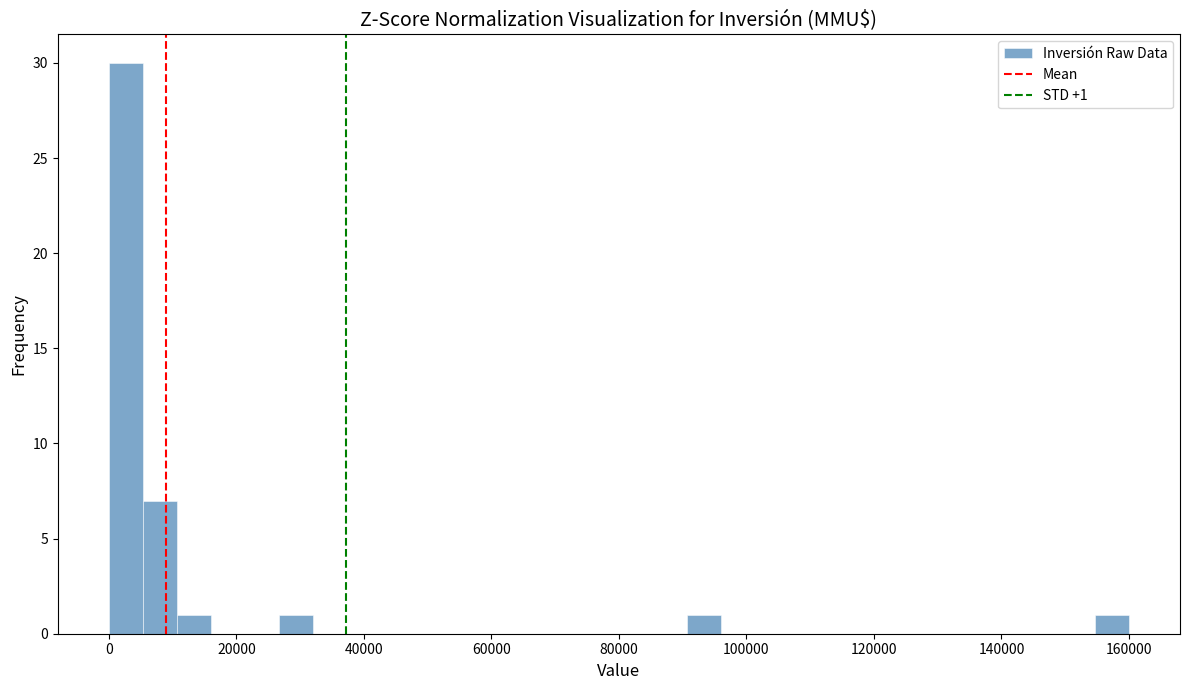

Around what value on the x-axis is the tallest bar? Give the approximate position of its centre, as read against the axis.

2000